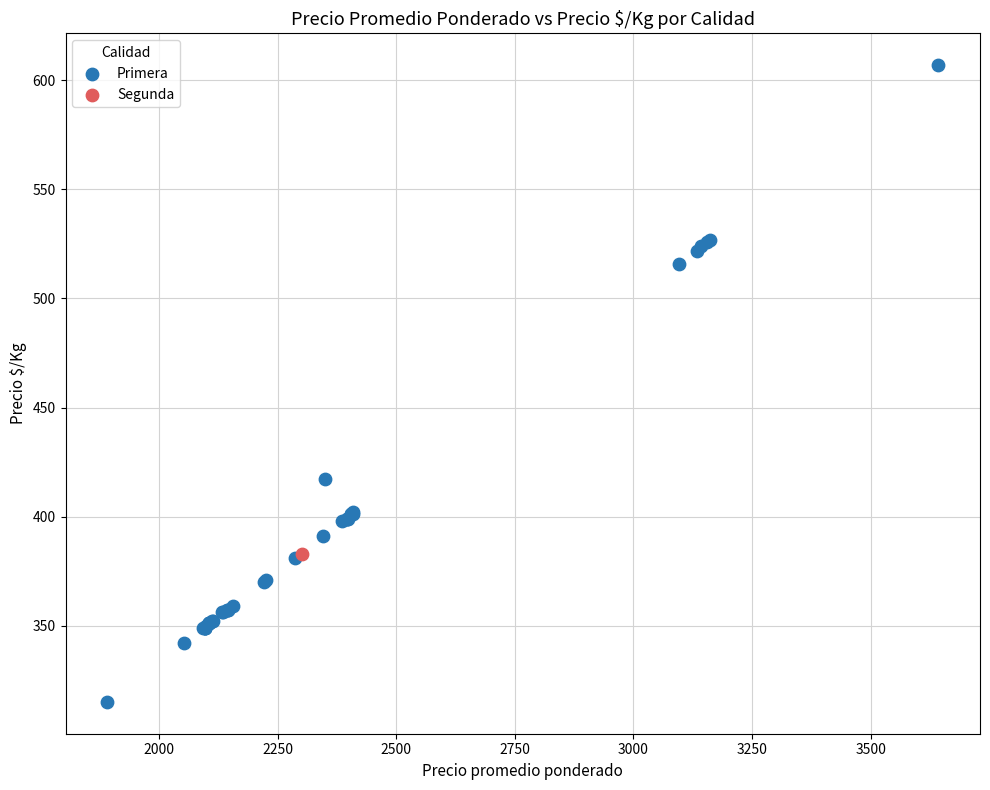

What are all the series names shown in the legend?

Primera, Segunda